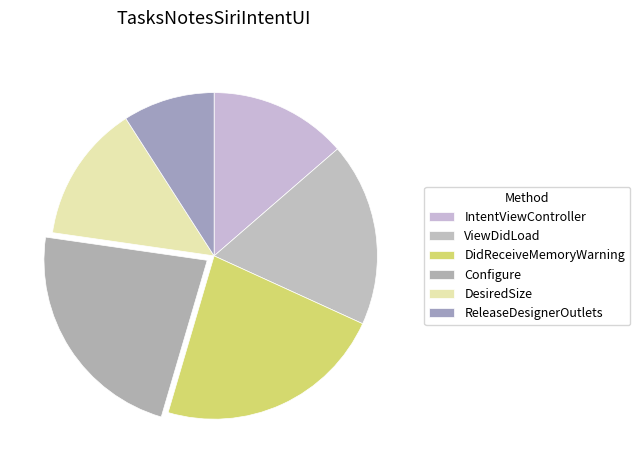

Which category has the biggest portion of the pie?

DidReceiveMemoryWarning